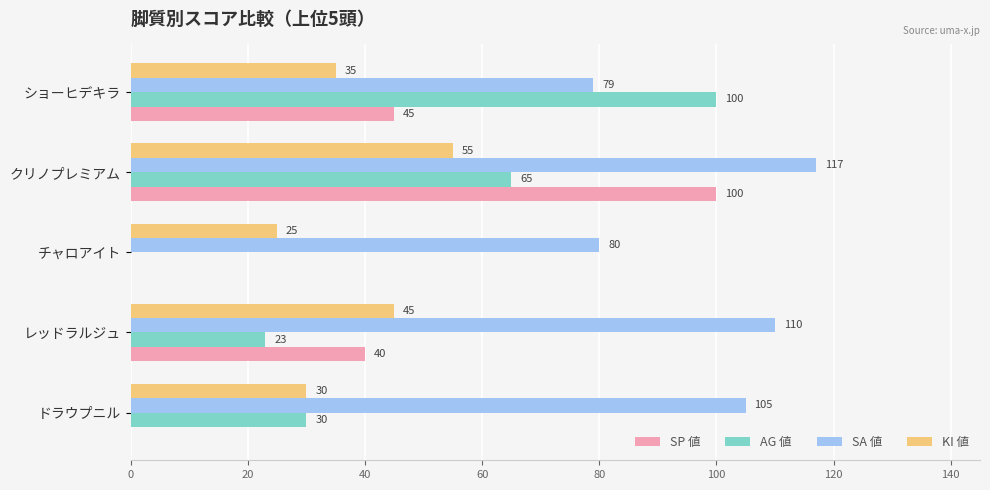

Is it true that KI 値 equals 23 at ショーヒデキラ?

False